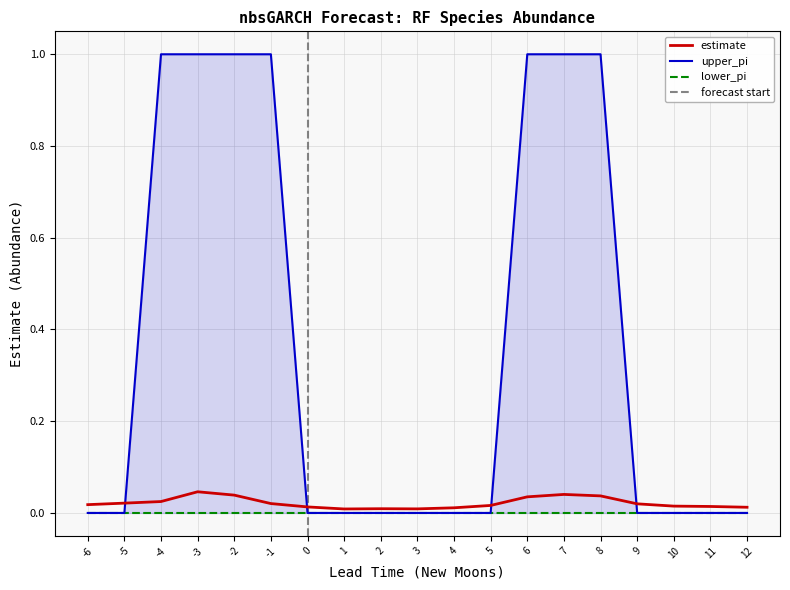

True or false: estimate has a value of 0.1 at 7.

False